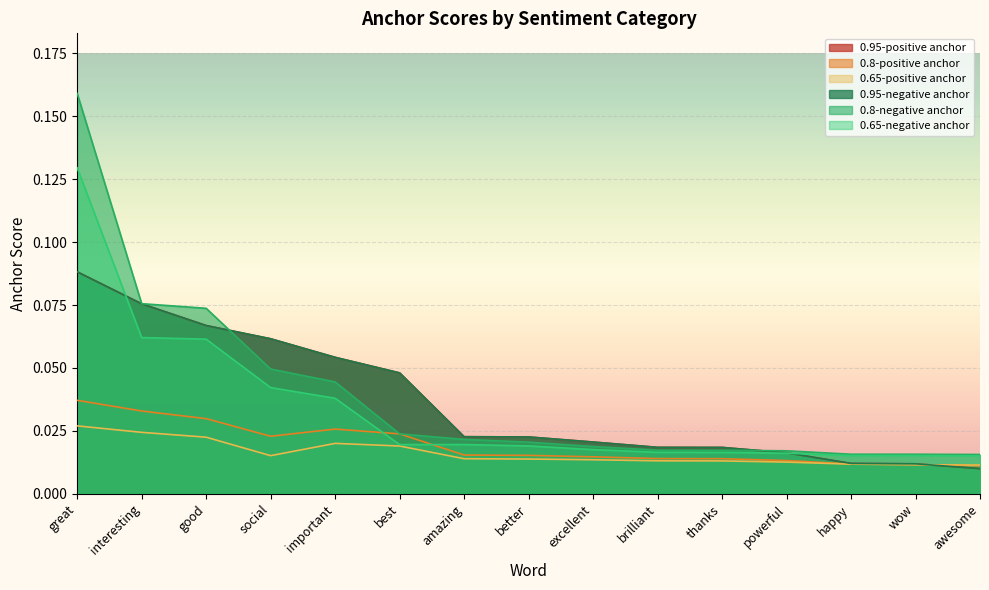

Which category has the highest value across all series?

great